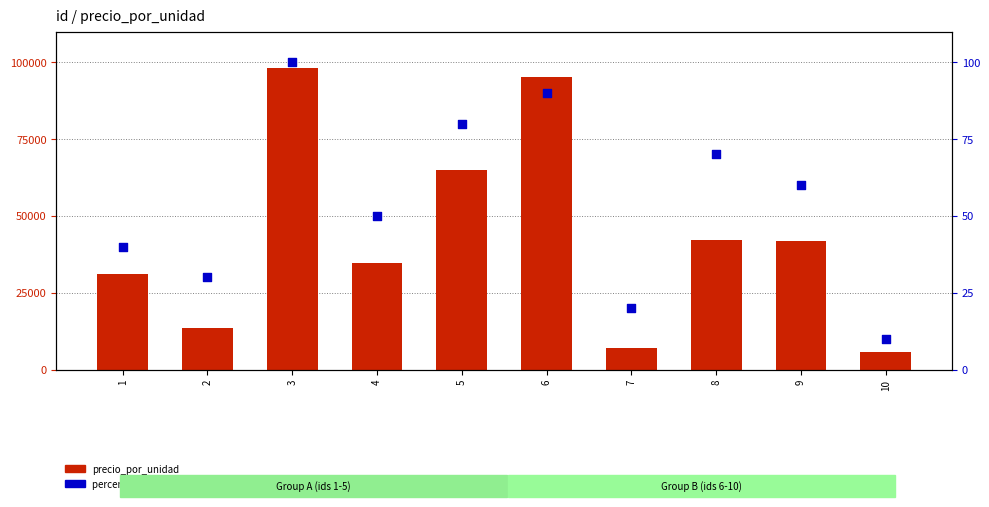

Is the value of precio_por_unidad at 10 greater than the value of percentile rank within the sample at 10?

Yes